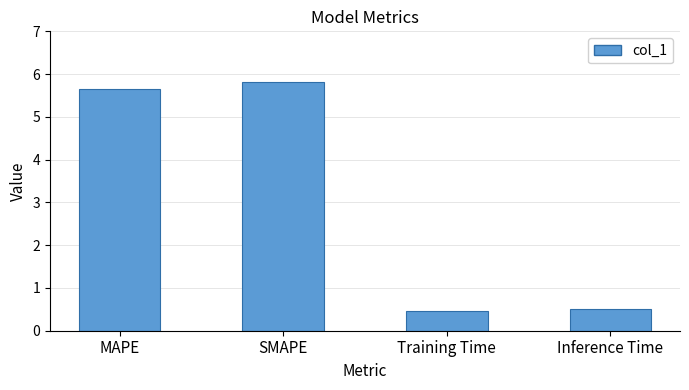

The chart shows a value of 0.2 at Training Time. True or false?

False